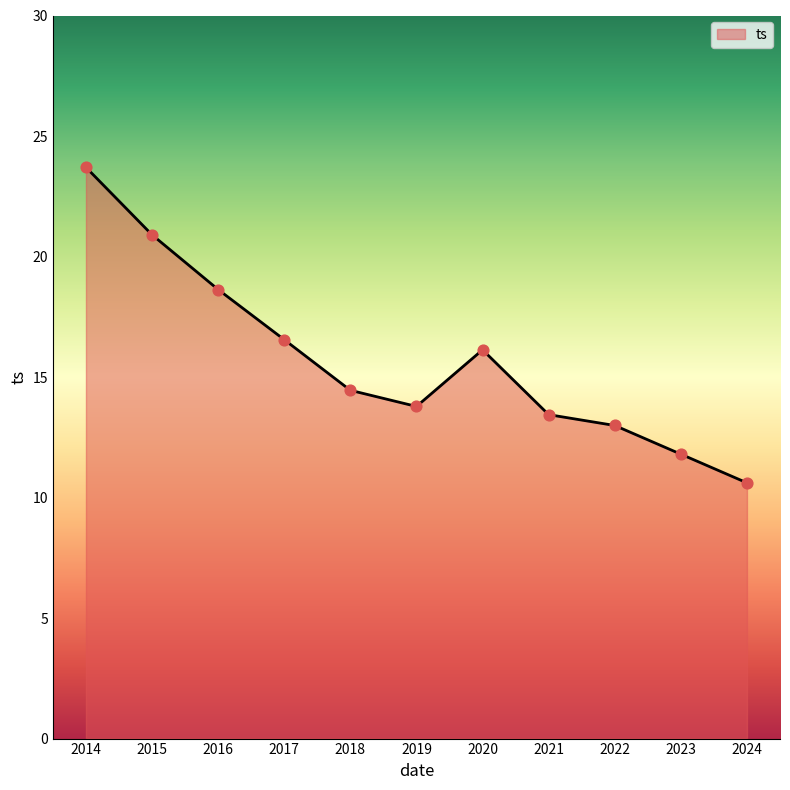

Approximately how many times larger is the value at 2016 compared to 2015?

0.9